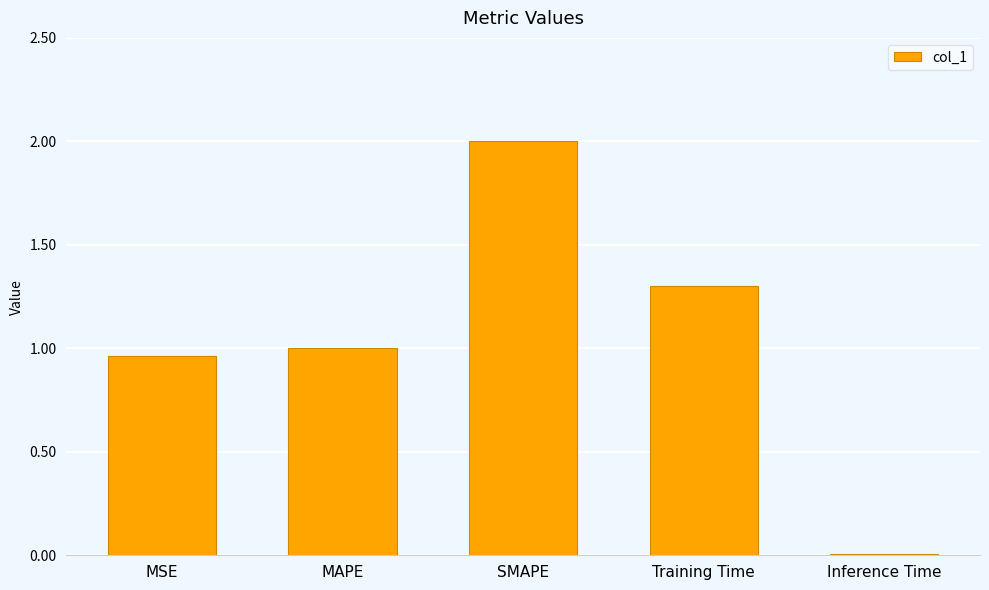

Is it true that the value at Training Time is 1.9?

False